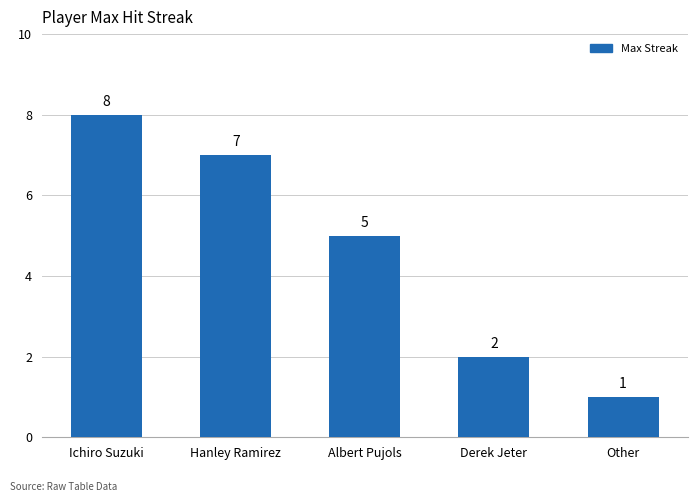

What is the difference between the maximum and minimum values?

7